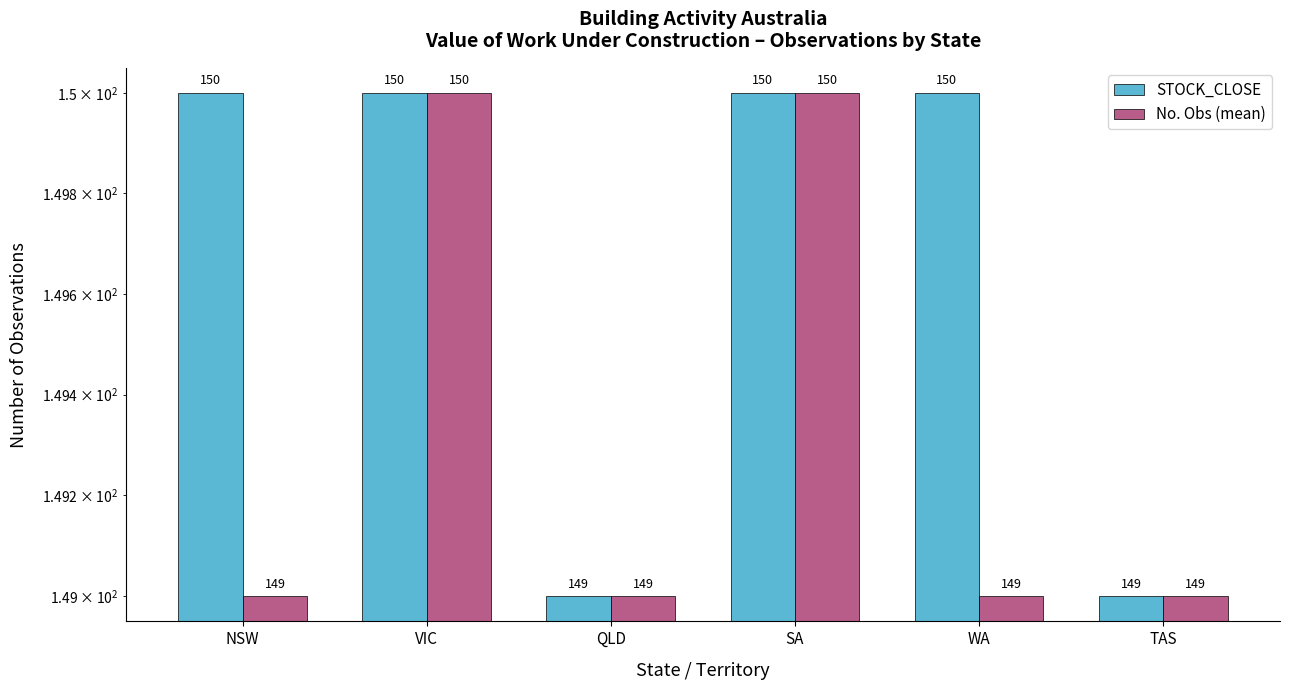

Between NSW and WA, which is larger?

NSW